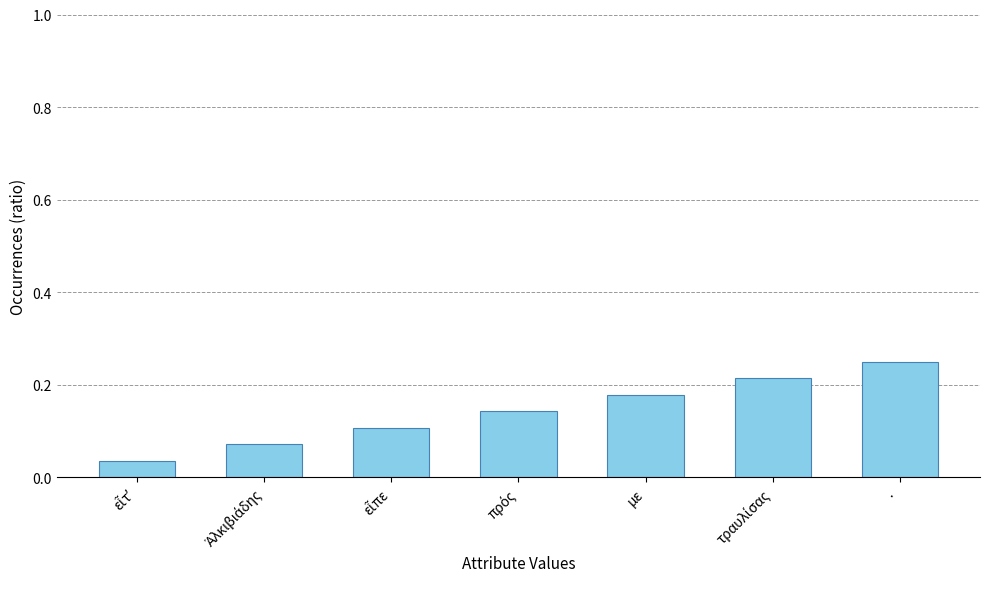

Which label corresponds to the largest value in the chart?

·